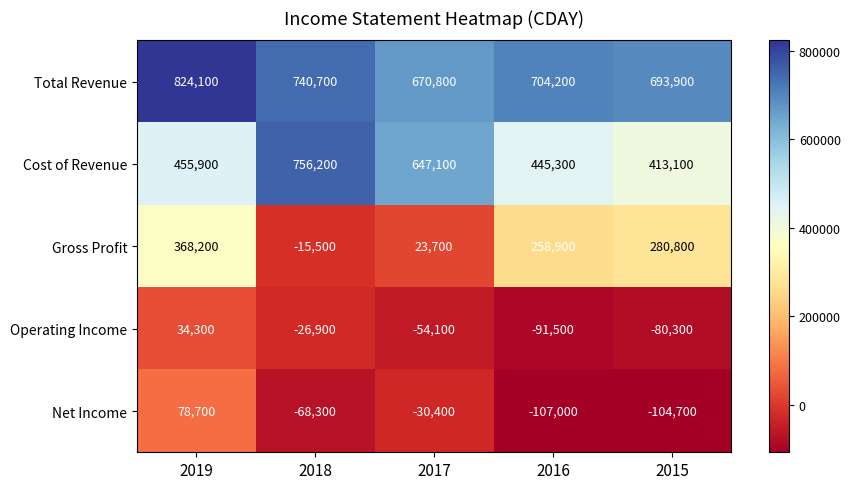

What is the minimum value shown in the chart?

-107000